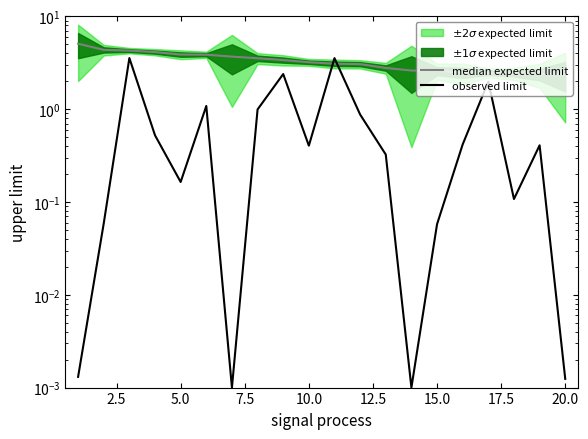

At how many categories does at least one series exceed 0?

20